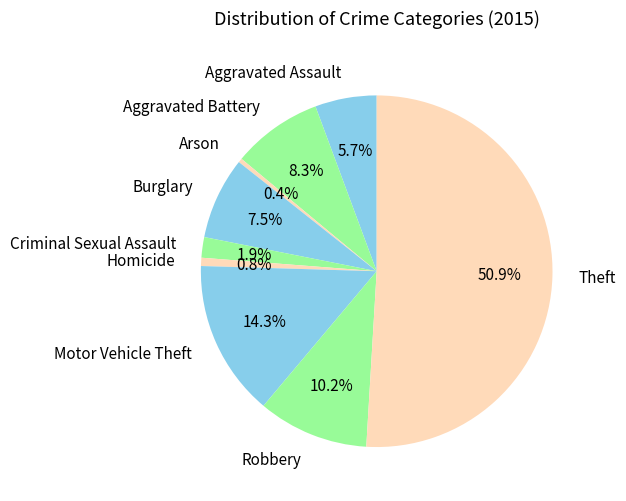

To the nearest percent, what is the combined percentage of Burglary and Aggravated Battery?

16%